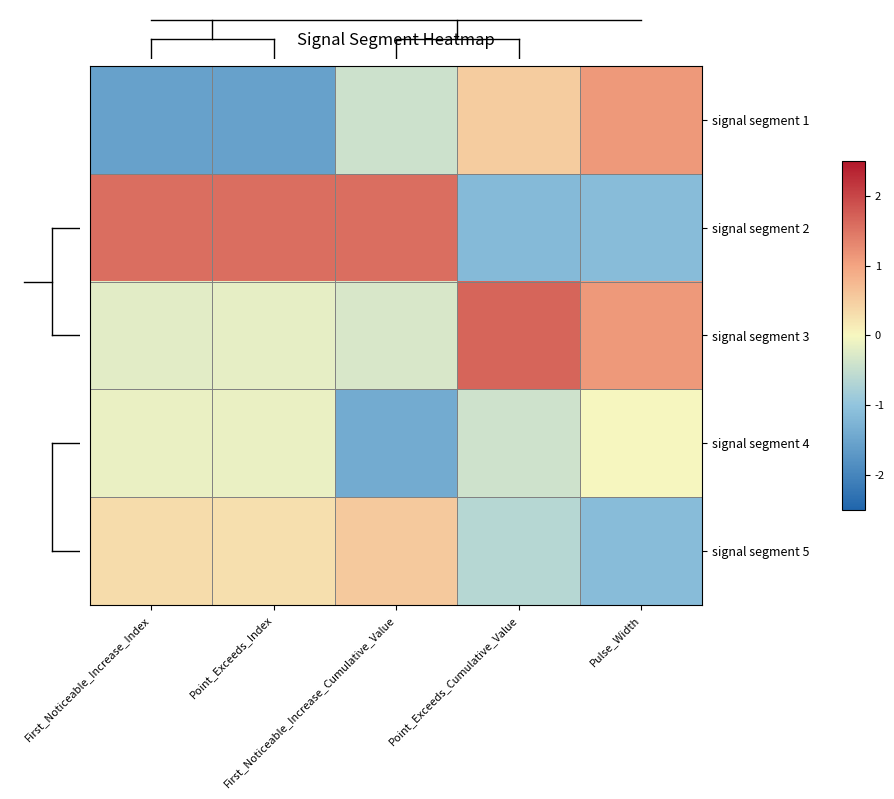

At Point_Exceeds_Cumulative_Value, list the series in order from largest to smallest.

signal segment 3, signal segment 1, signal segment 4, signal segment 5, signal segment 2